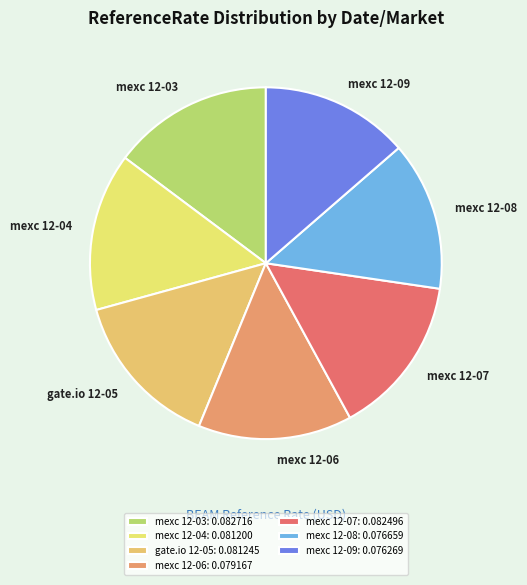

Combined, do gate.io 12-05 and mexc 12-04 account for over 50%?

No